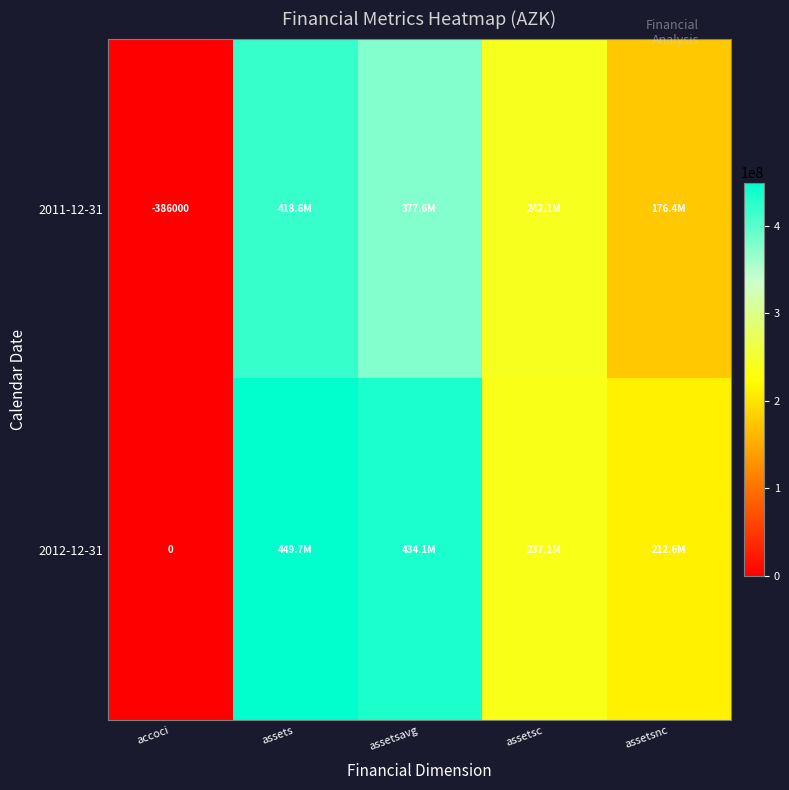

Which has a higher value, accoci or assetsavg?

assetsavg